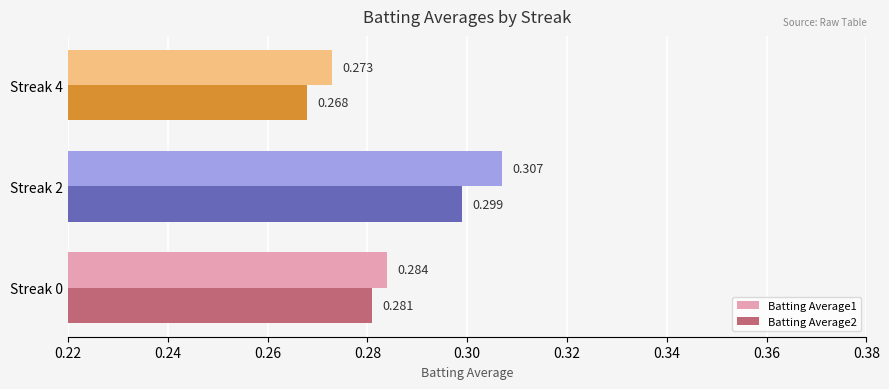

At how many categories does at least one series exceed 0?

3